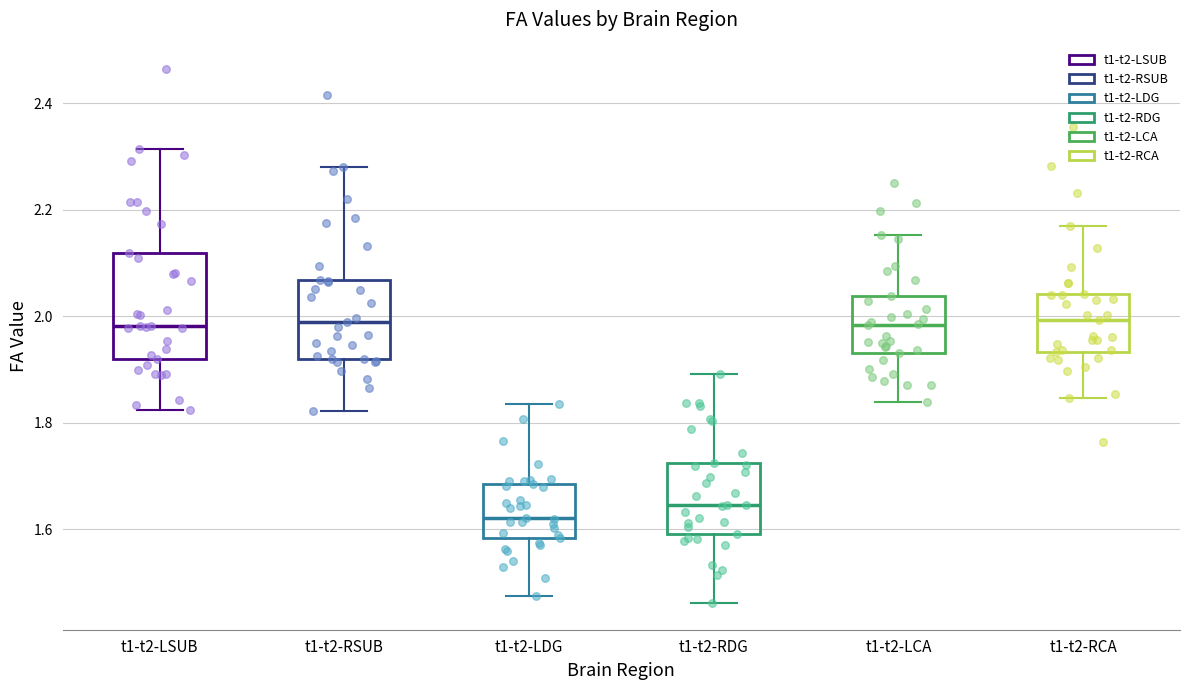

Comparing the boxes themselves (not the whiskers), which one is the tallest?

t1-t2-LSUB